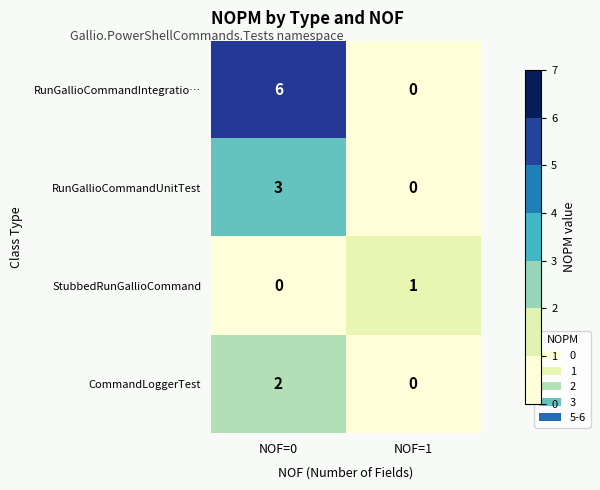

Is it true that RunGallioCommandUnitTest equals 0 at NOF=1?

True